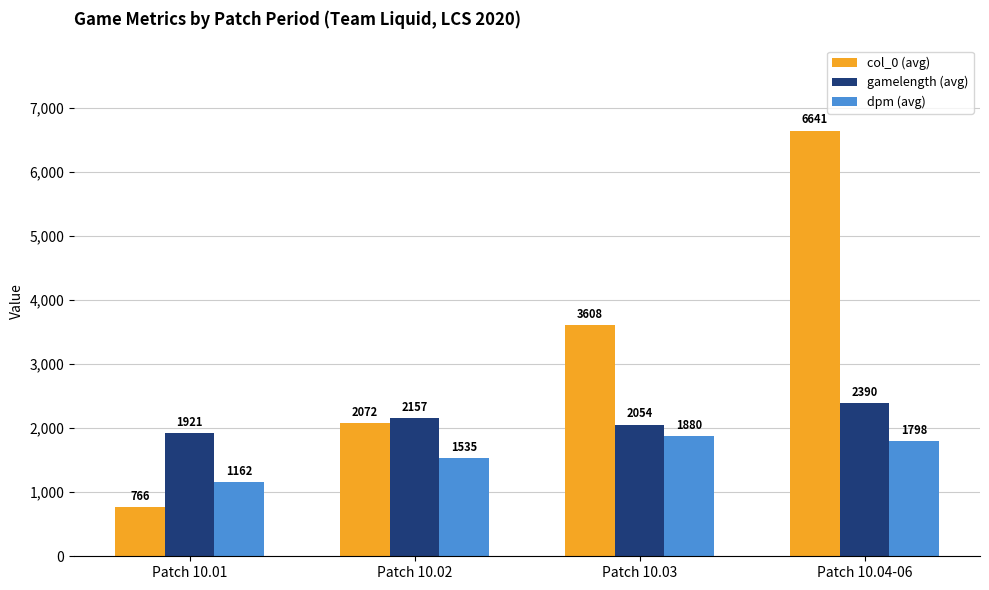

True or false: gamelength (avg) has a value of 918.1 at Patch 10.01.

False